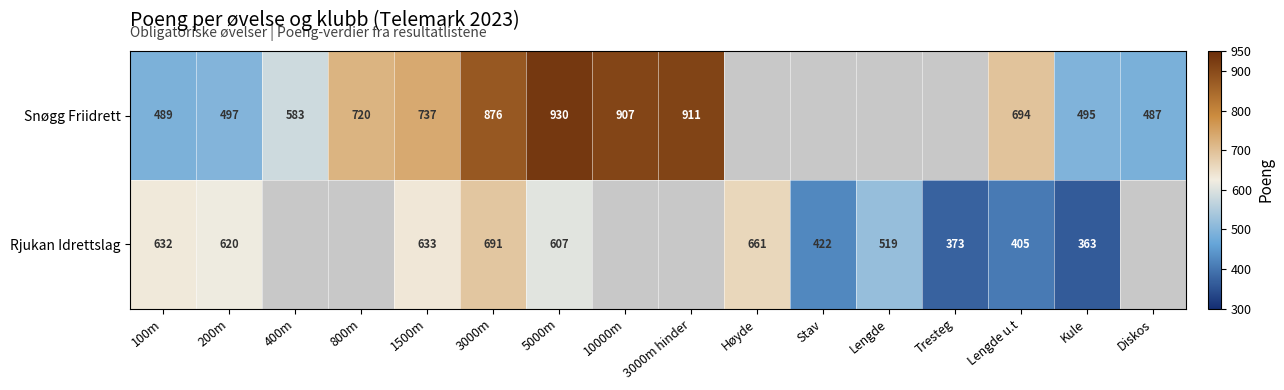

Rank the series at 100m from highest to lowest value.

Rjukan Idrettslag, Snøgg Friidrett